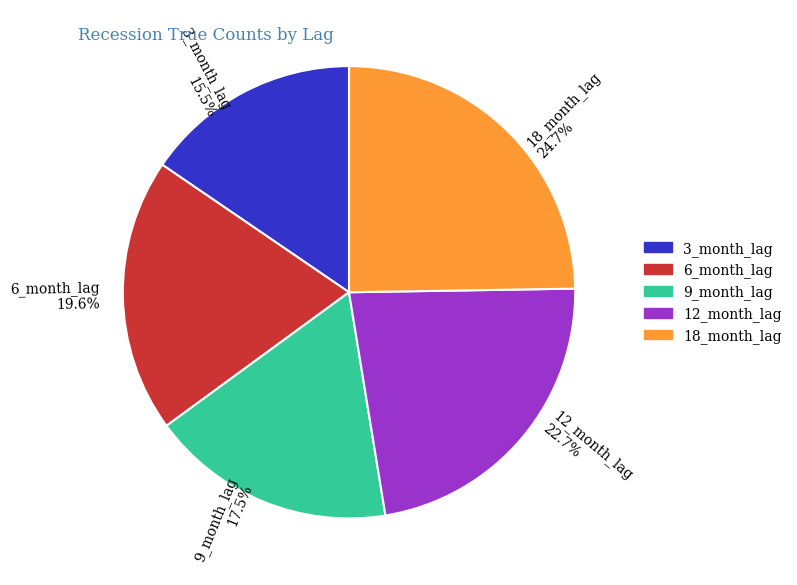

Combined, what portion of the pie is 18_month_lag and 6_month_lag?

44.3%